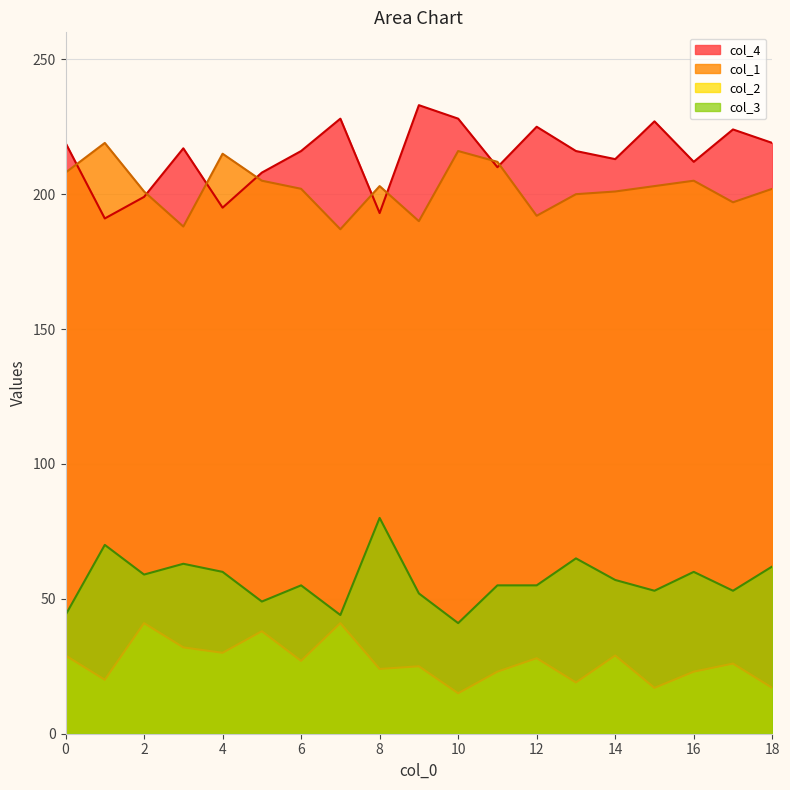

How many lines are shown in the chart?

4